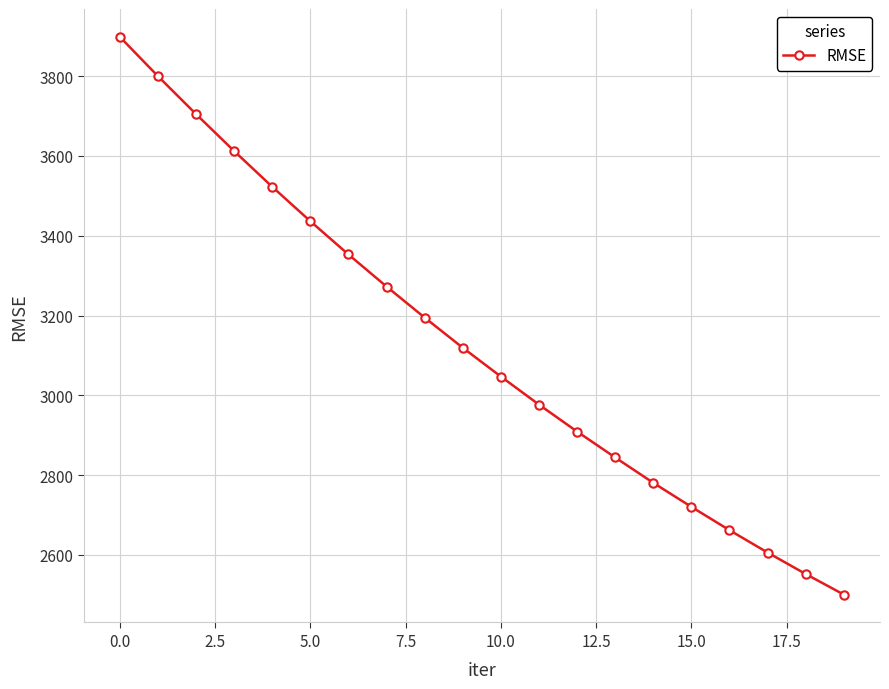

What is the sum of all values?

62513.5